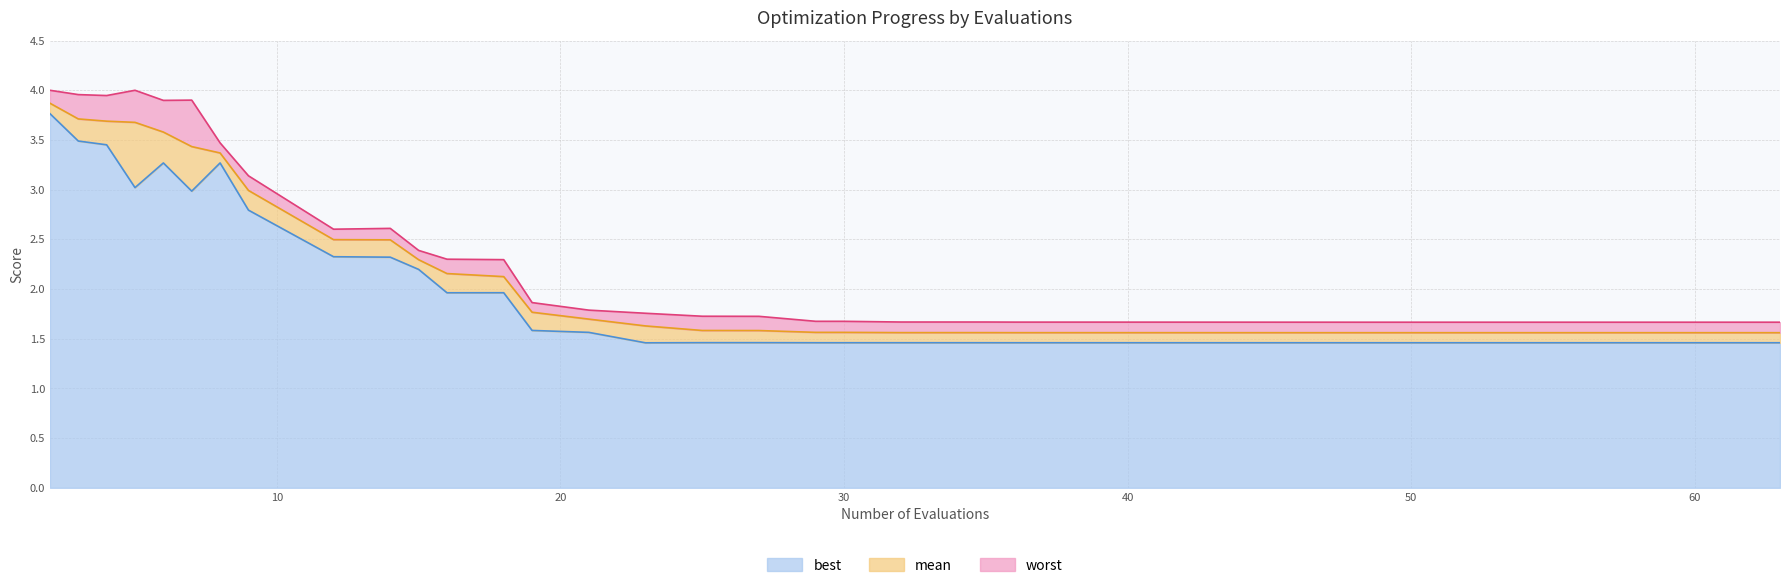

What is the spread (max minus min) of values at 57?

0.2